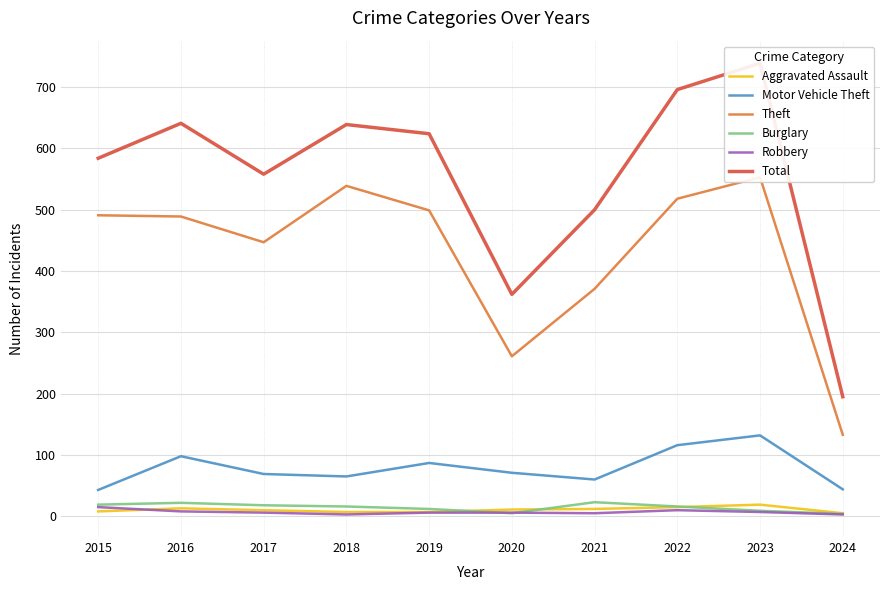

How many data points does each series have?

10